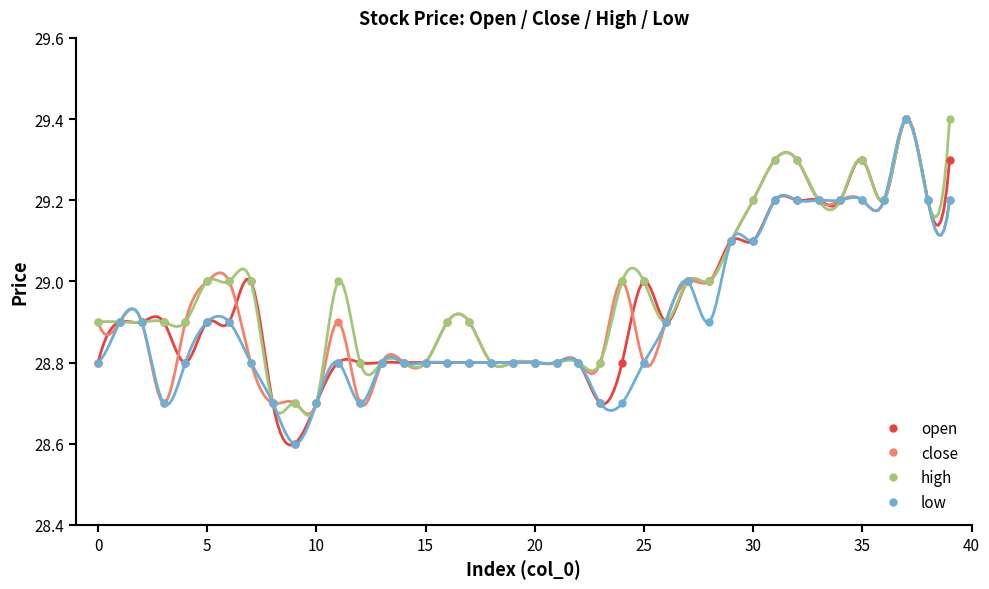

The value of low at 20 is 28.8. True or false?

True